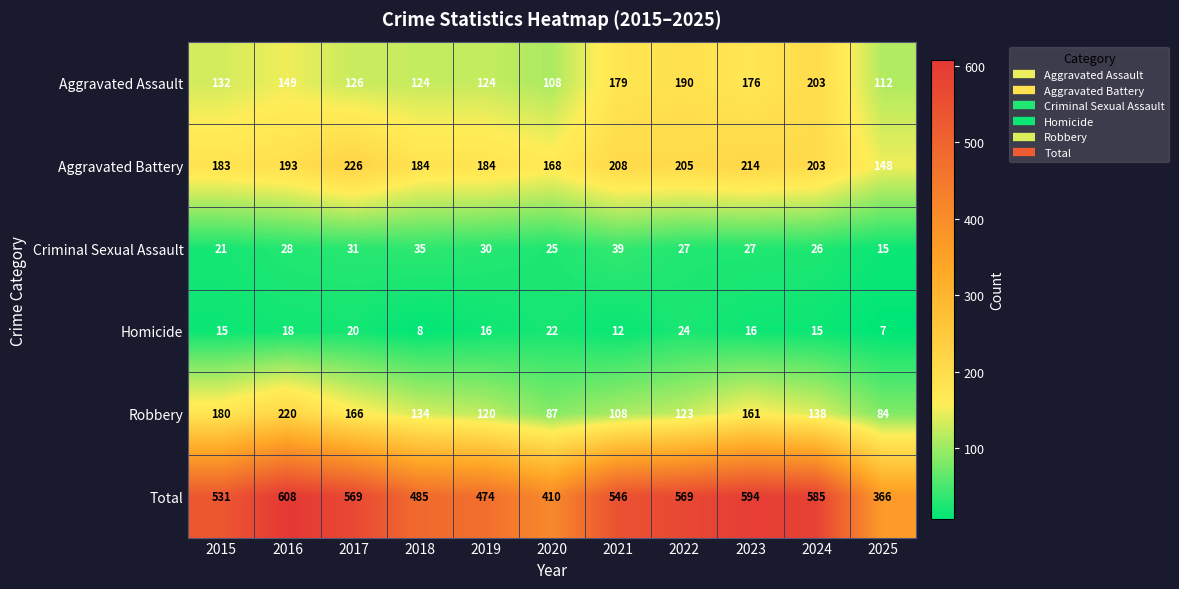

At which label does Total reach its peak?

2016